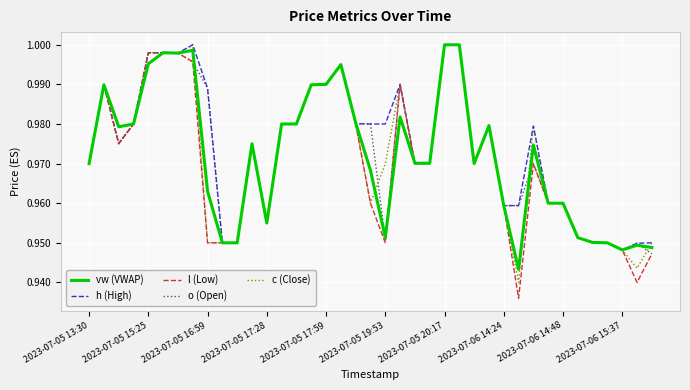

Which series has the widest spread of values?

l (Low)